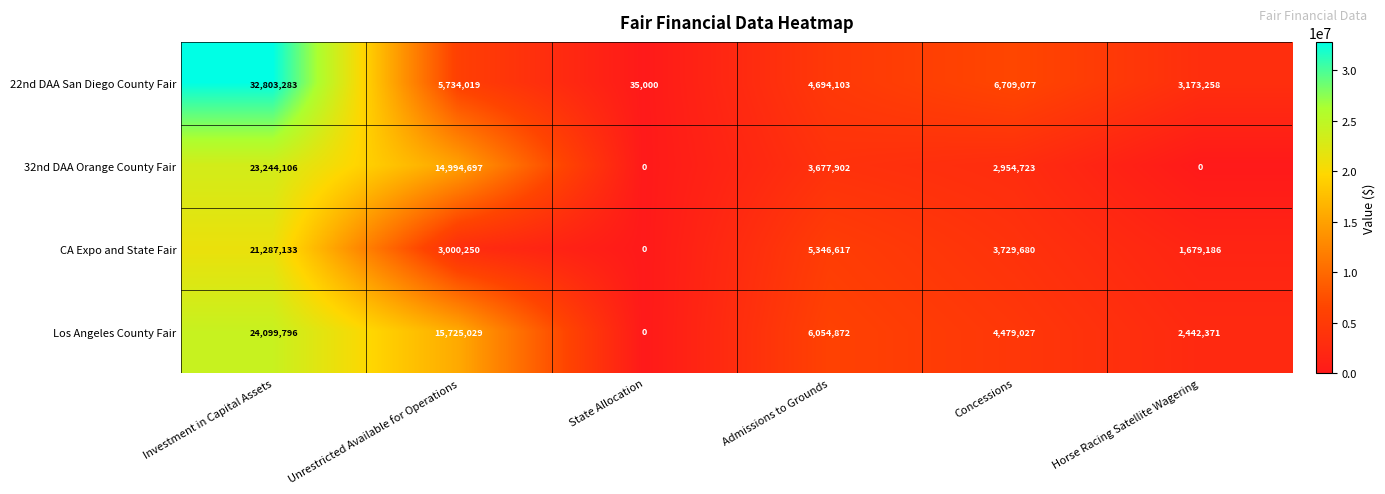

Which series has the widest spread of values?

22nd DAA San Diego County Fair